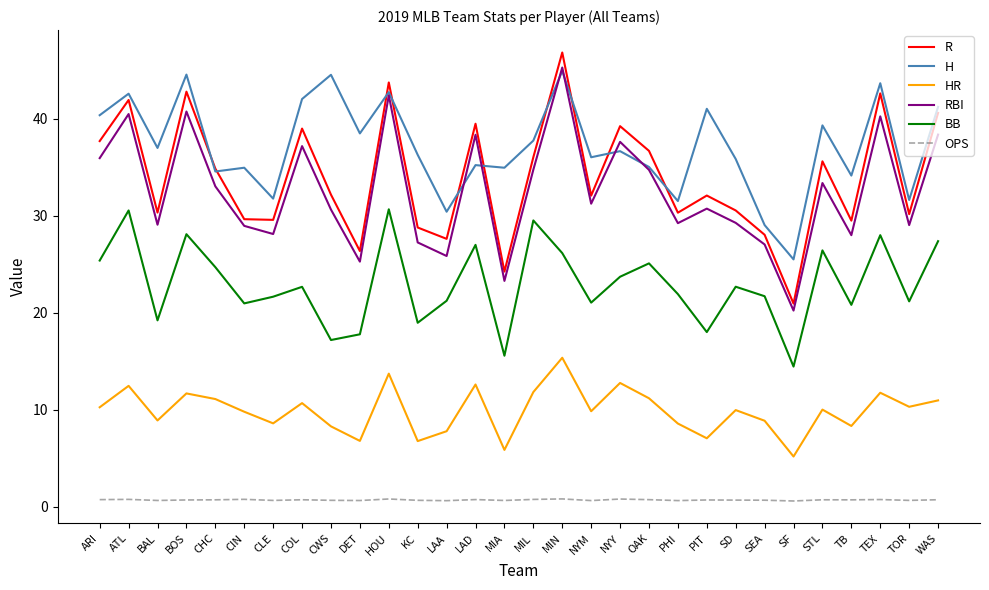

The HR series shows 9.0 at MIA. True or false?

False